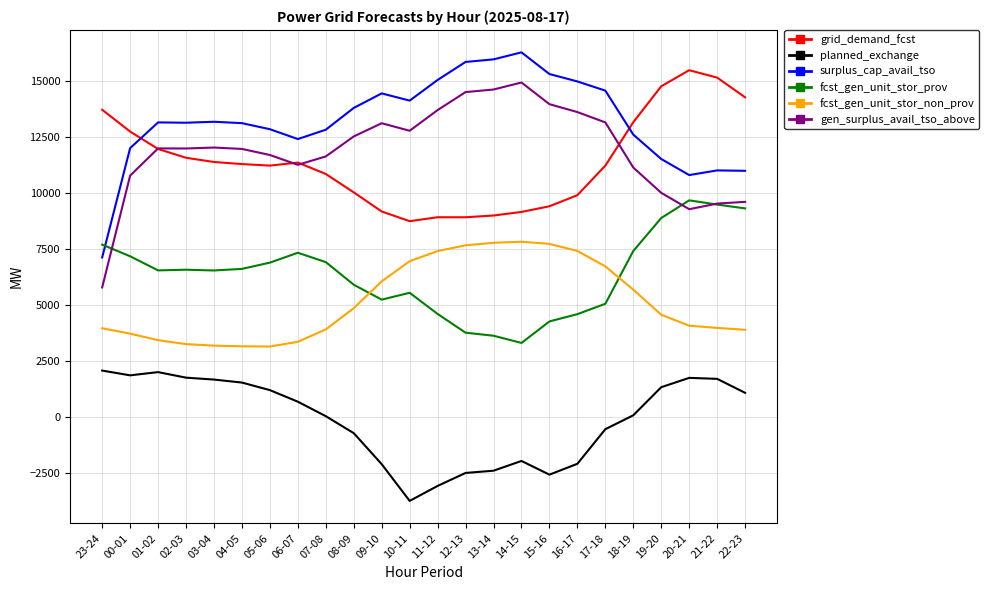

Which series has the largest total across all categories?

surplus_cap_avail_tso